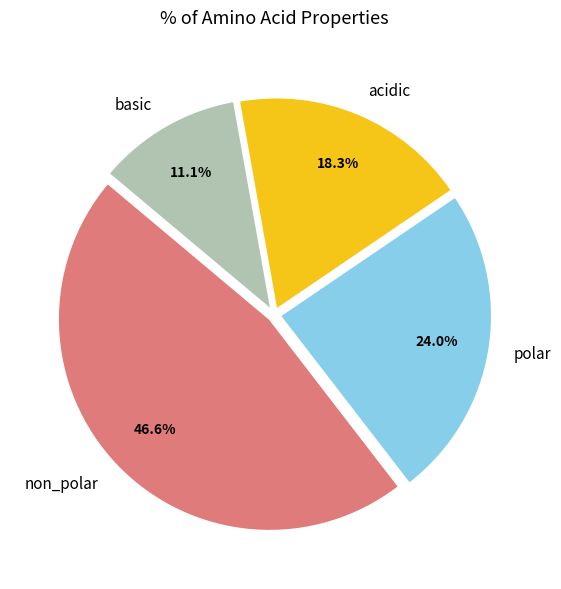

What percentage is the non_polar slice, to the nearest percent?

47%